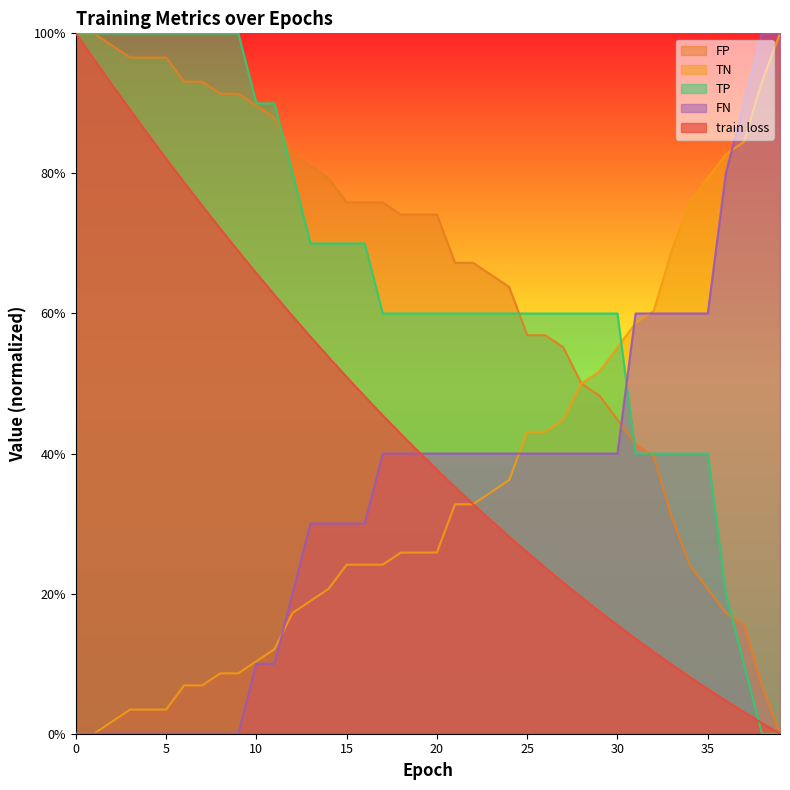

Rank the series at 5 from lowest to highest value.

FN, TN, train loss, FP, TP